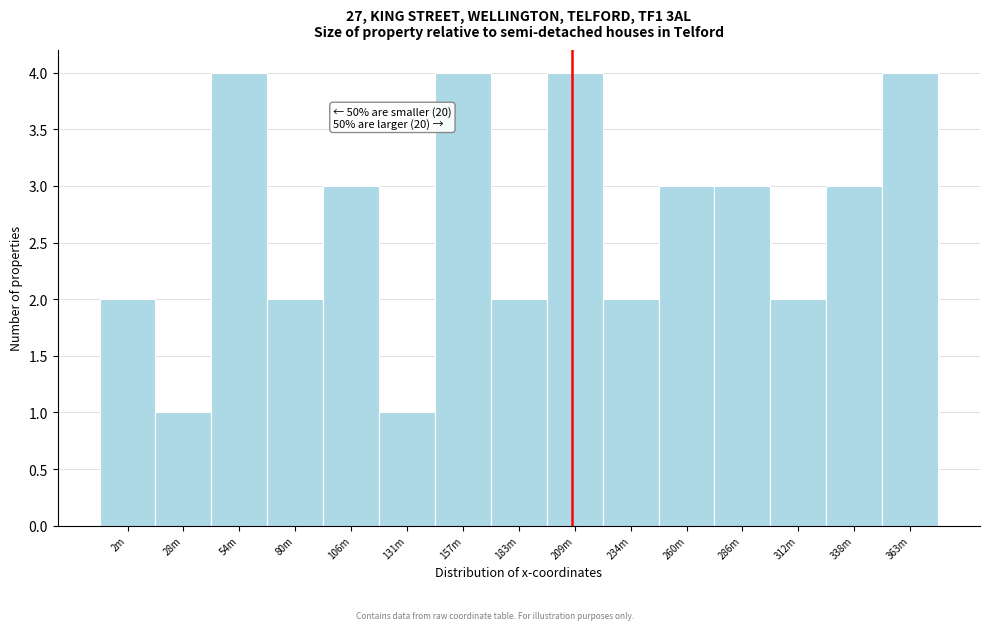

Reading left to right, transcribe all the data shown in this chart.

2m=2	28m=1	54m=4	80m=2	106m=3	131m=1	157m=4	183m=2	209m=4	234m=2	260m=3	286m=3	312m=2	338m=3	363m=4